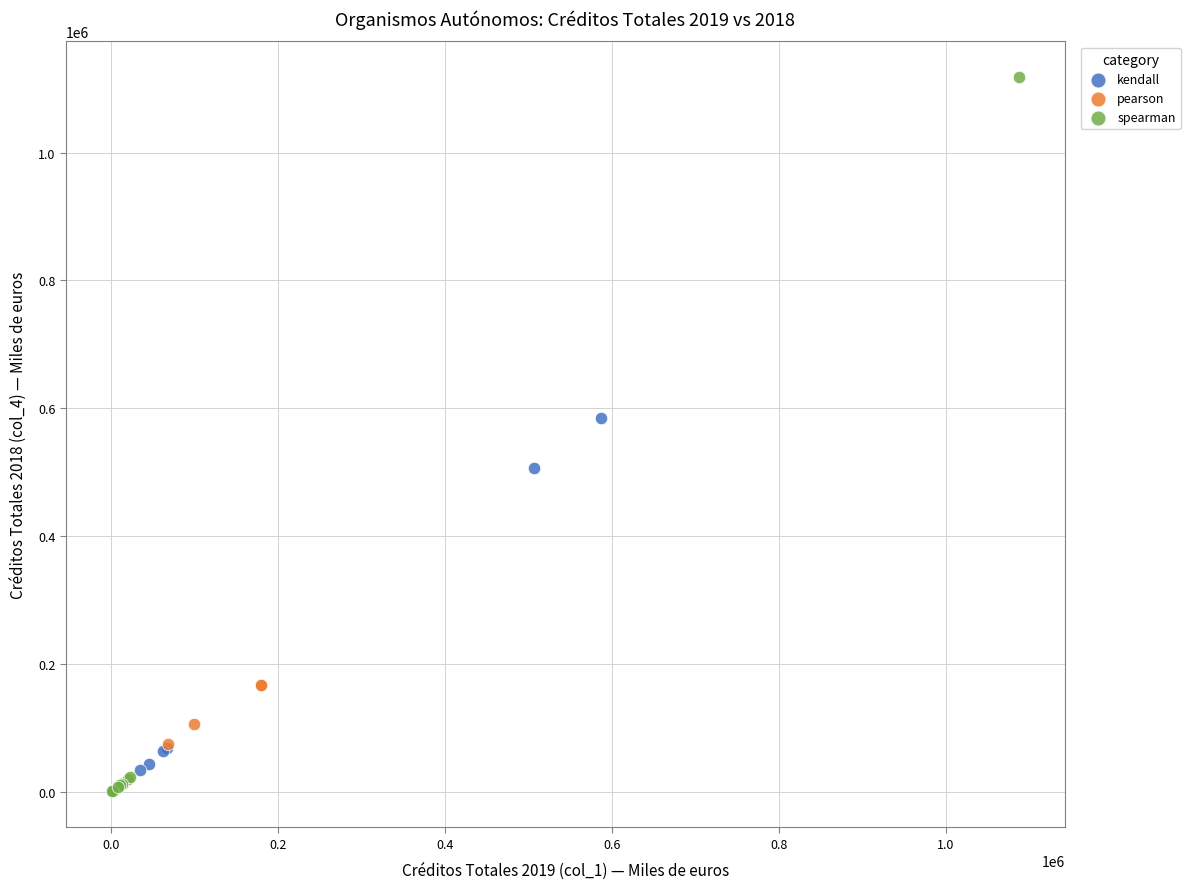

Which series reaches the maximum Y coordinate?

spearman